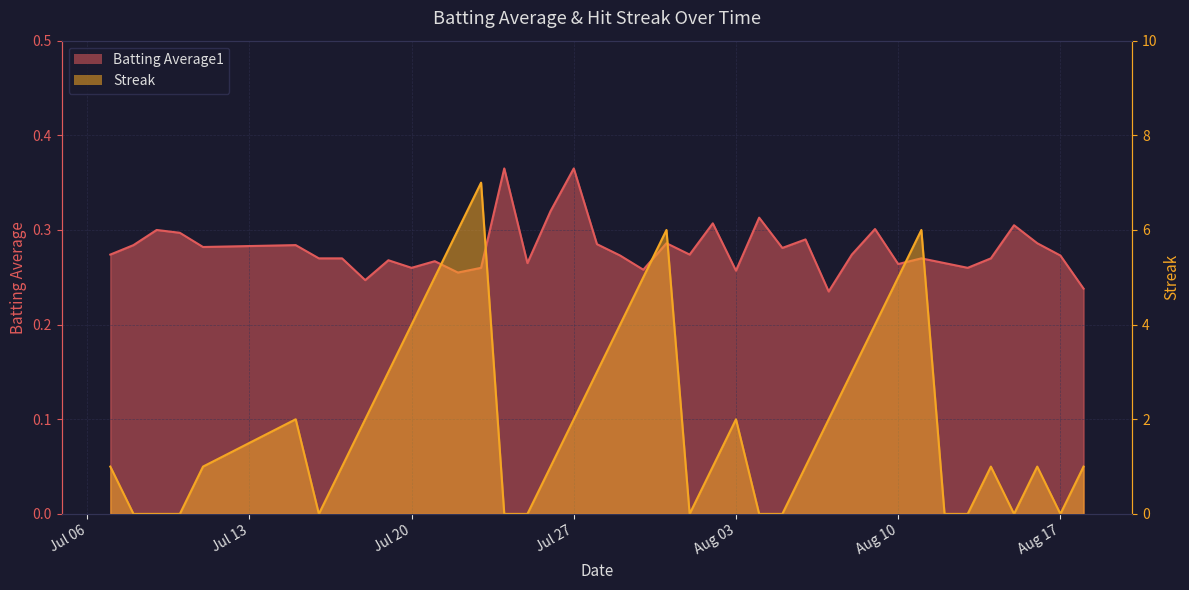

Is the value of Batting Average1 at 2010-07-26 greater than the value of Streak at 2010-07-09?

Yes